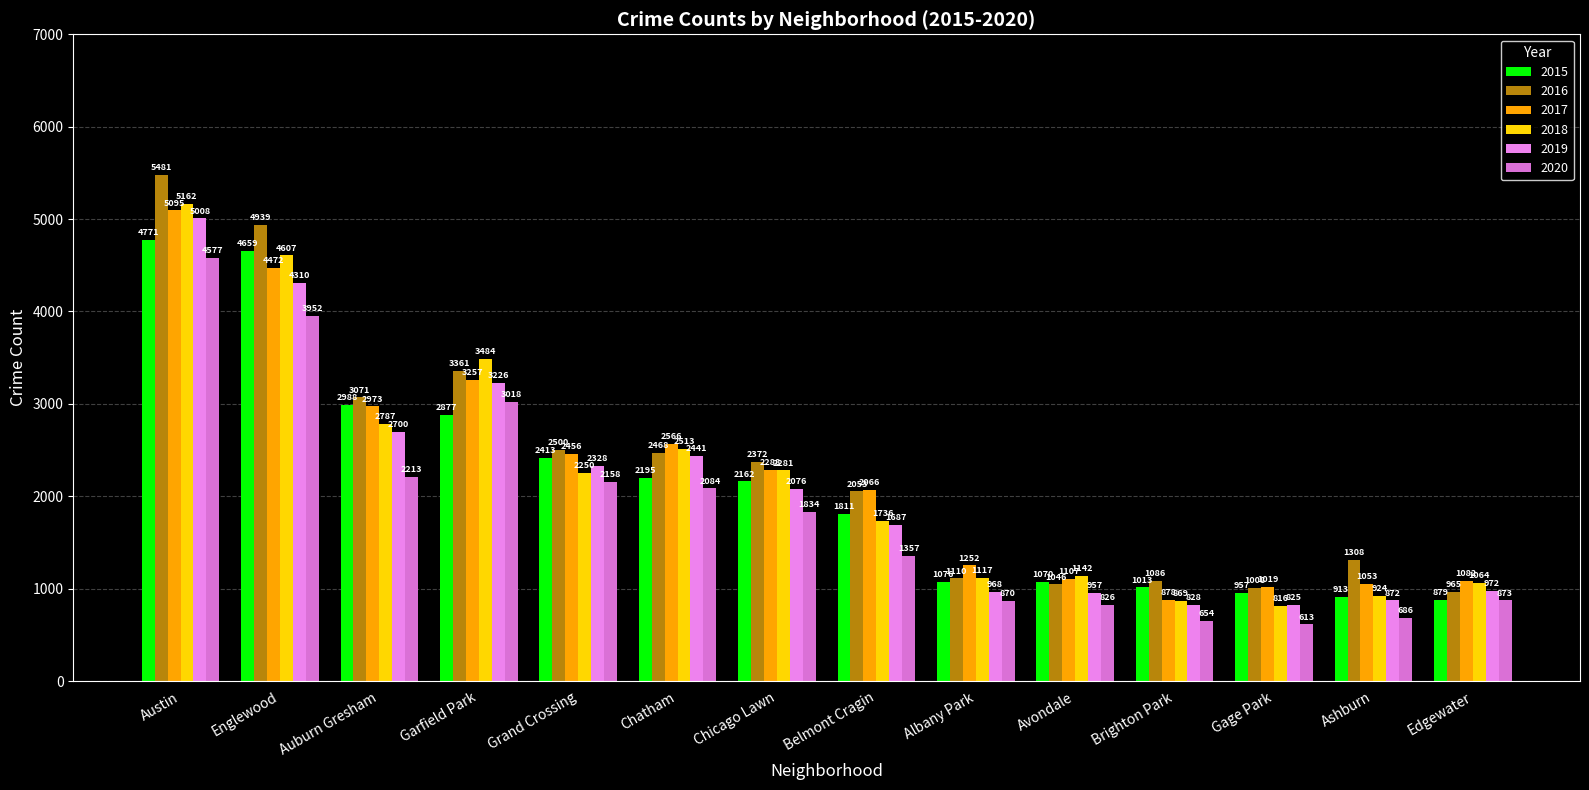

What is the total value across all series at Auburn Gresham?

16732